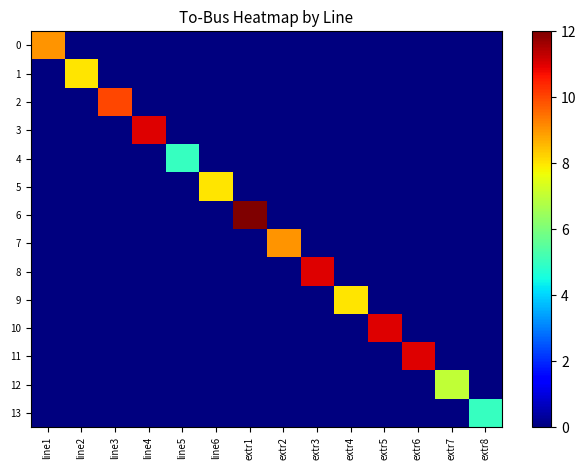

Reading left to right, what are all the values shown in this chart?

0: line1=9	line2=0	line3=0	line4=0	line5=0	line6=0	extr1=0	extr2=0	extr3=0	extr4=0	extr5=0	extr6=0	extr7=0	extr8=0
1: line1=0	line2=8	line3=0	line4=0	line5=0	line6=0	extr1=0	extr2=0	extr3=0	extr4=0	extr5=0	extr6=0	extr7=0	extr8=0
2: line1=0	line2=0	line3=10	line4=0	line5=0	line6=0	extr1=0	extr2=0	extr3=0	extr4=0	extr5=0	extr6=0	extr7=0	extr8=0
3: line1=0	line2=0	line3=0	line4=11	line5=0	line6=0	extr1=0	extr2=0	extr3=0	extr4=0	extr5=0	extr6=0	extr7=0	extr8=0
4: line1=0	line2=0	line3=0	line4=0	line5=5	line6=0	extr1=0	extr2=0	extr3=0	extr4=0	extr5=0	extr6=0	extr7=0	extr8=0
5: line1=0	line2=0	line3=0	line4=0	line5=0	line6=8	extr1=0	extr2=0	extr3=0	extr4=0	extr5=0	extr6=0	extr7=0	extr8=0
6: line1=0	line2=0	line3=0	line4=0	line5=0	line6=0	extr1=12	extr2=0	extr3=0	extr4=0	extr5=0	extr6=0	extr7=0	extr8=0
7: line1=0	line2=0	line3=0	line4=0	line5=0	line6=0	extr1=0	extr2=9	extr3=0	extr4=0	extr5=0	extr6=0	extr7=0	extr8=0
8: line1=0	line2=0	line3=0	line4=0	line5=0	line6=0	extr1=0	extr2=0	extr3=11	extr4=0	extr5=0	extr6=0	extr7=0	extr8=0
9: line1=0	line2=0	line3=0	line4=0	line5=0	line6=0	extr1=0	extr2=0	extr3=0	extr4=8	extr5=0	extr6=0	extr7=0	extr8=0
10: line1=0	line2=0	line3=0	line4=0	line5=0	line6=0	extr1=0	extr2=0	extr3=0	extr4=0	extr5=11	extr6=0	extr7=0	extr8=0
11: line1=0	line2=0	line3=0	line4=0	line5=0	line6=0	extr1=0	extr2=0	extr3=0	extr4=0	extr5=0	extr6=11	extr7=0	extr8=0
12: line1=0	line2=0	line3=0	line4=0	line5=0	line6=0	extr1=0	extr2=0	extr3=0	extr4=0	extr5=0	extr6=0	extr7=7	extr8=0
13: line1=0	line2=0	line3=0	line4=0	line5=0	line6=0	extr1=0	extr2=0	extr3=0	extr4=0	extr5=0	extr6=0	extr7=0	extr8=5